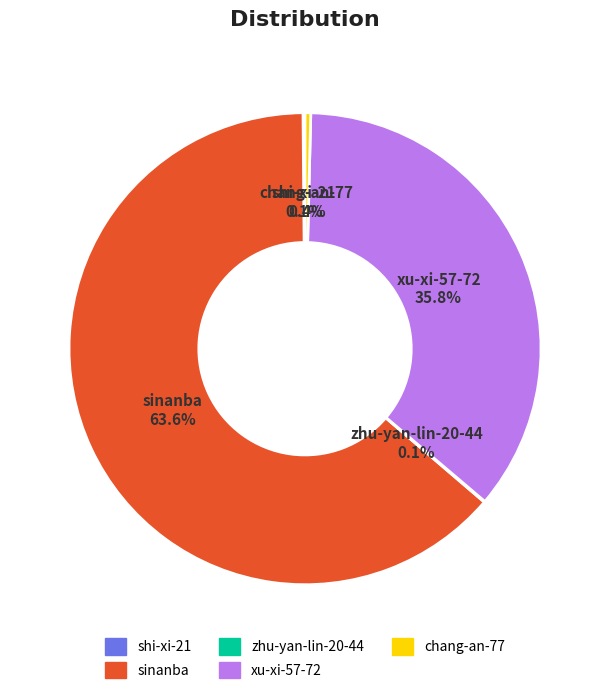

To the nearest percent, what is the difference between the largest and smallest slice percentages?

64%